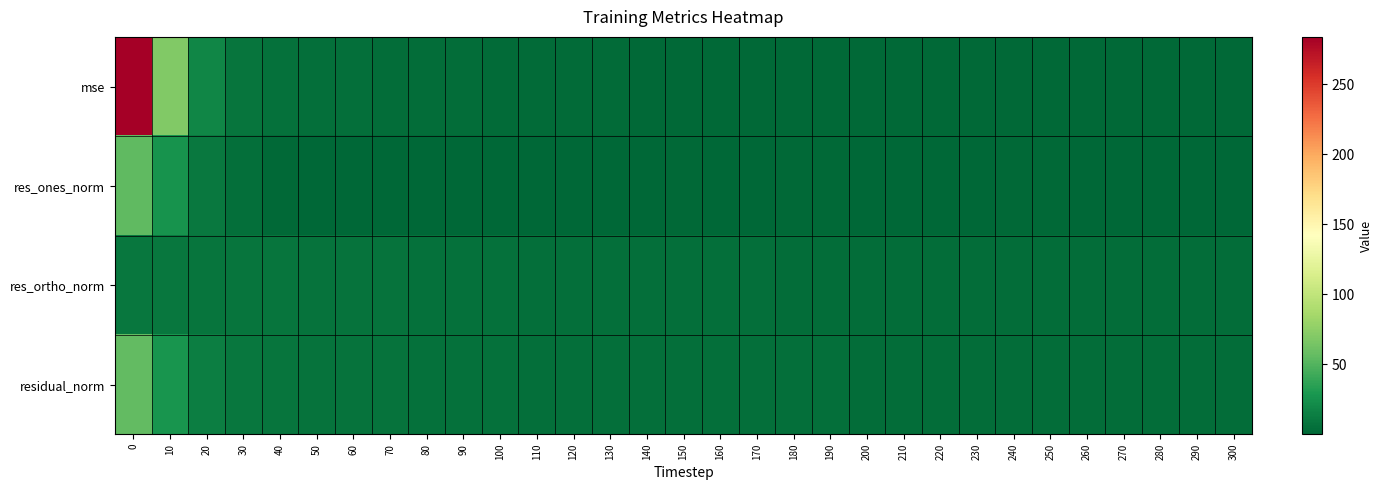

Which series has the largest total across all categories?

mse